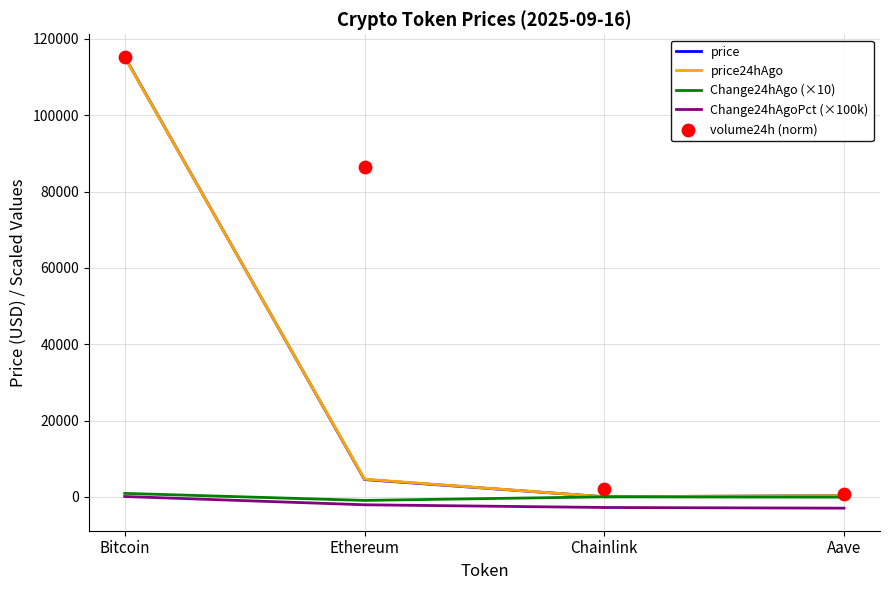

Which series contains the highest Y value?

price